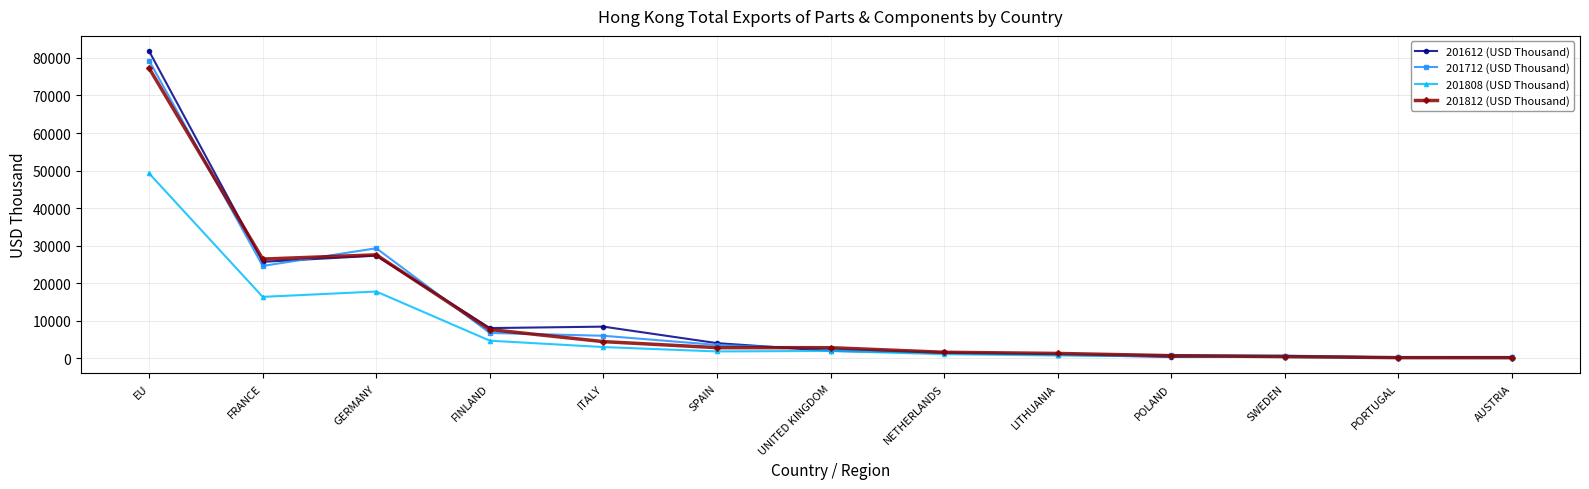

Where is the first local maximum for 201712 (USD Thousand)?

GERMANY